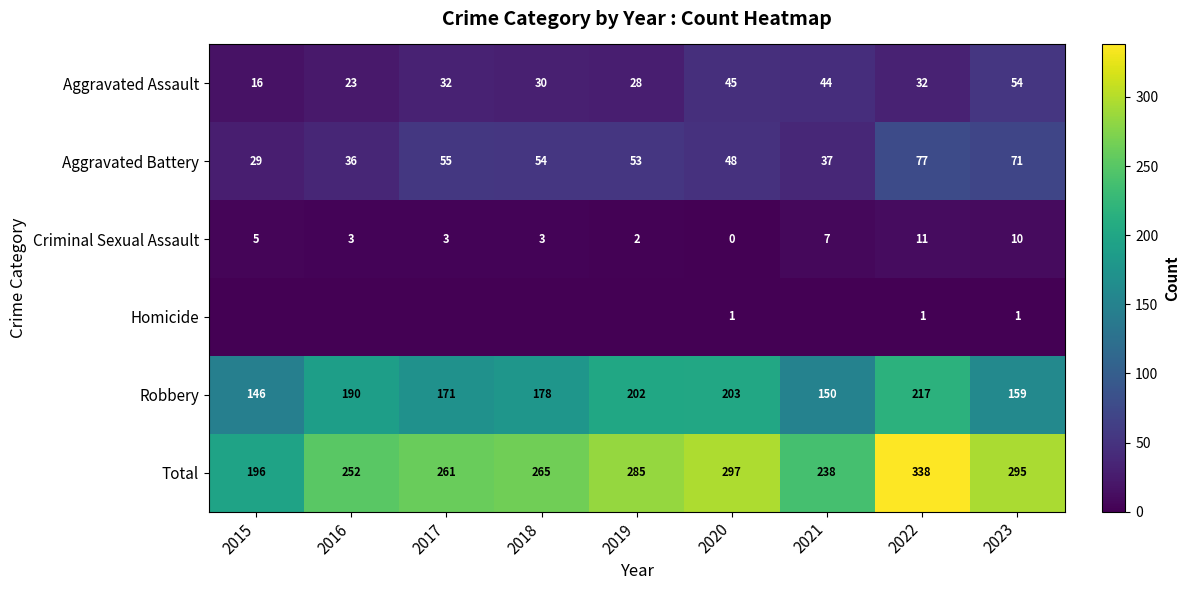

What is the sum of the Robbery values at 2020 and 2022?

420